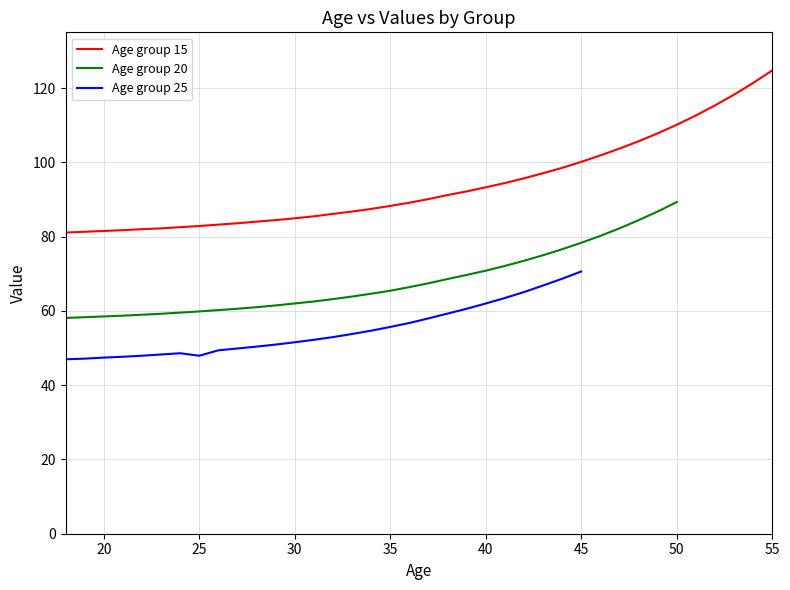

What is the minimum value shown in the chart?

47.0